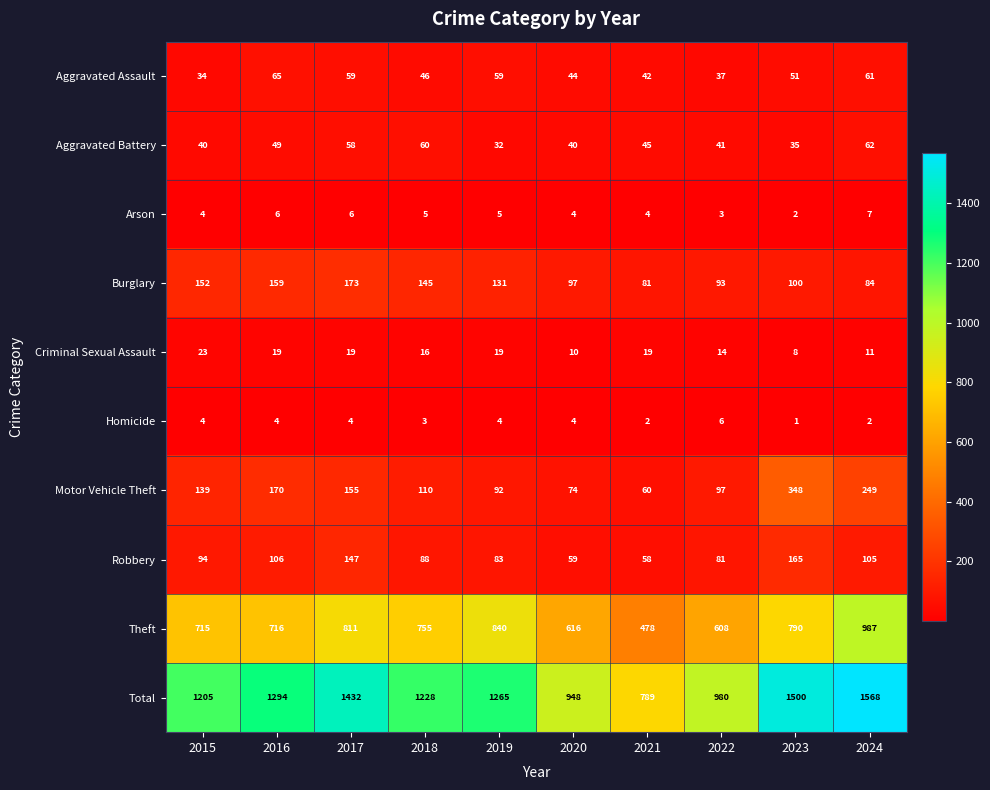

Is it true that Aggravated Assault equals 34 at 2015?

True